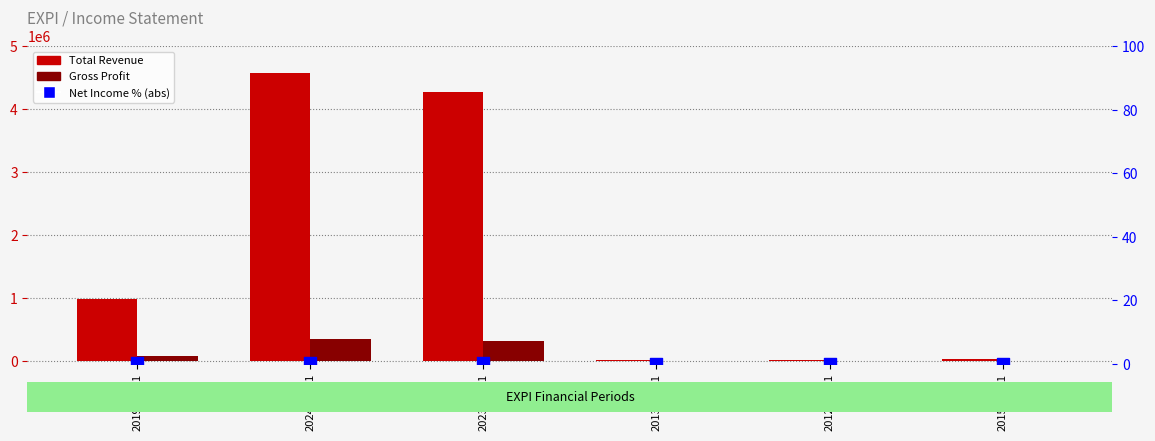

Which series has the widest spread of Y values?

Total Revenue